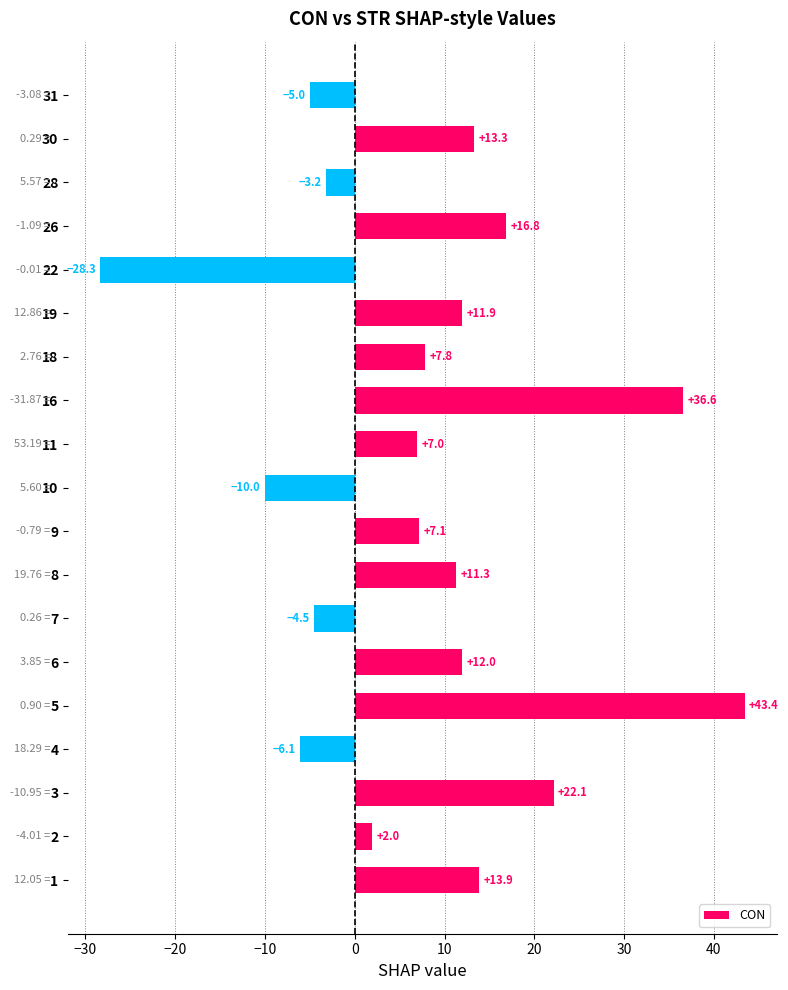

What is the difference between the values at 3 and 30?

8.8